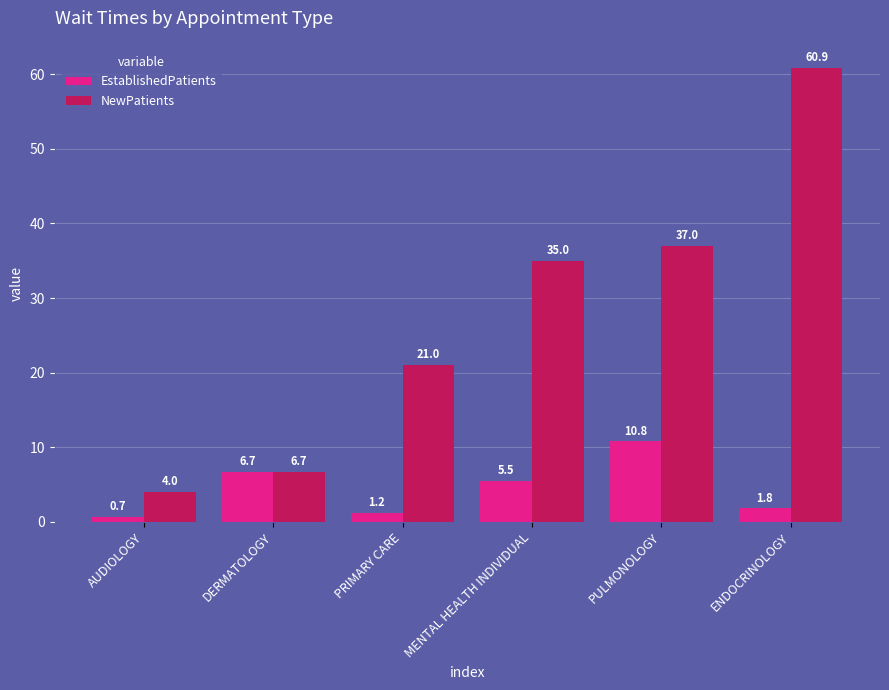

At PRIMARY CARE, list the series in order from smallest to largest.

EstablishedPatients, NewPatients